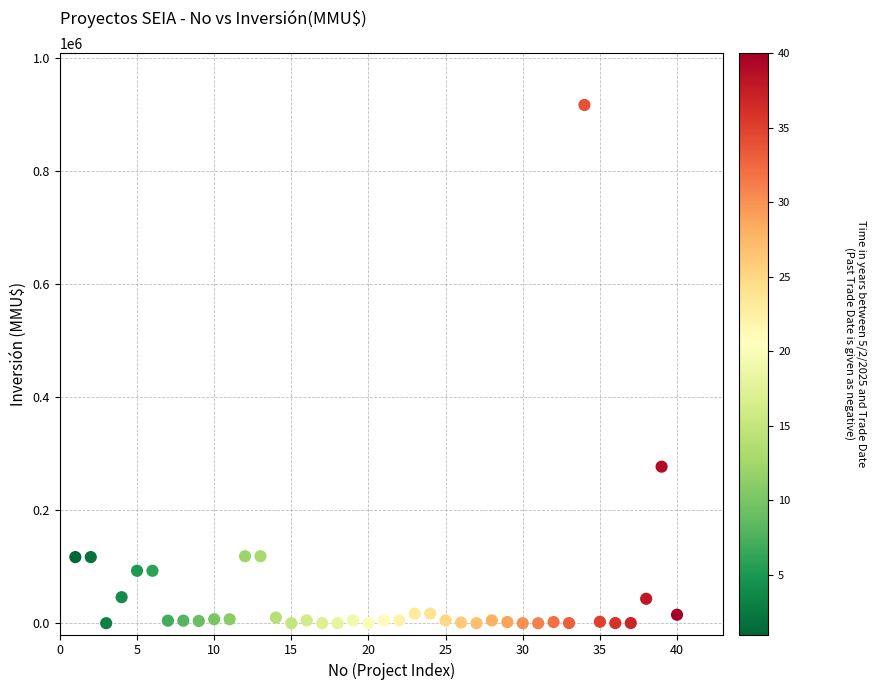

What Y value in the scatter plot is closest to 458500?

277000